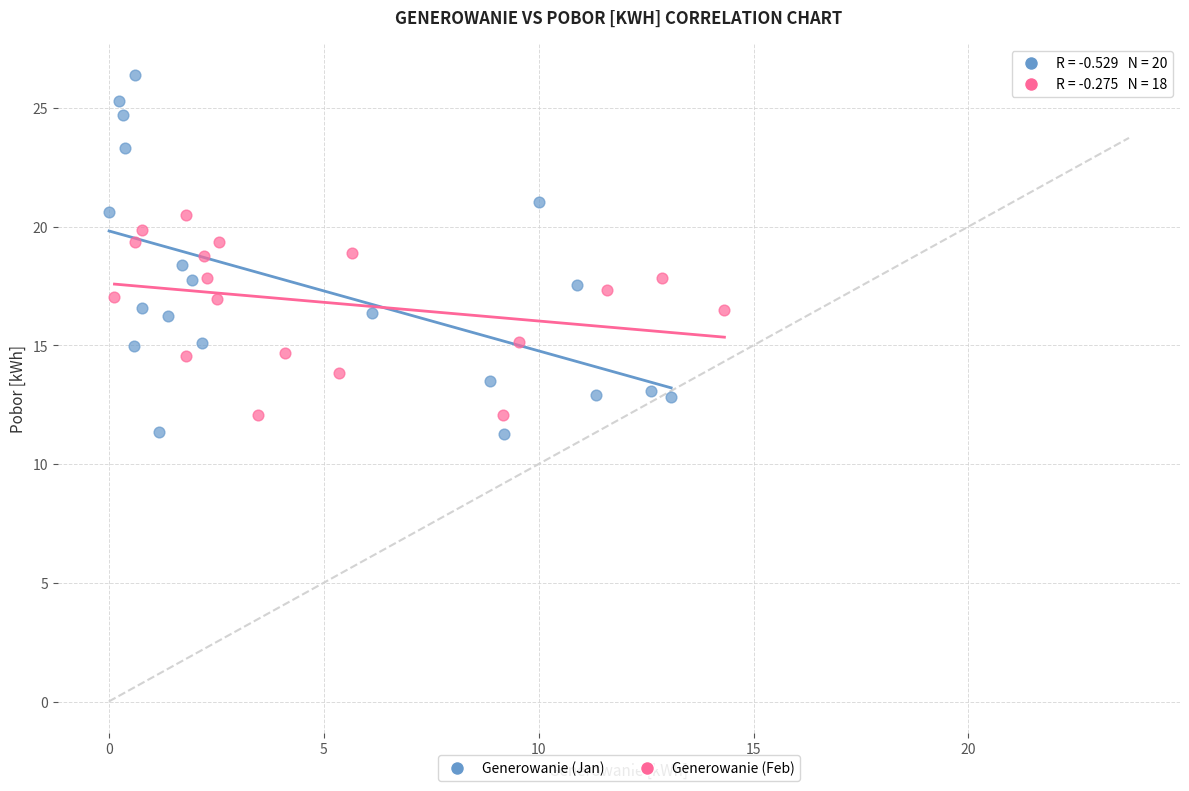

Which series contains the highest Y value?

Generowanie (Jan)